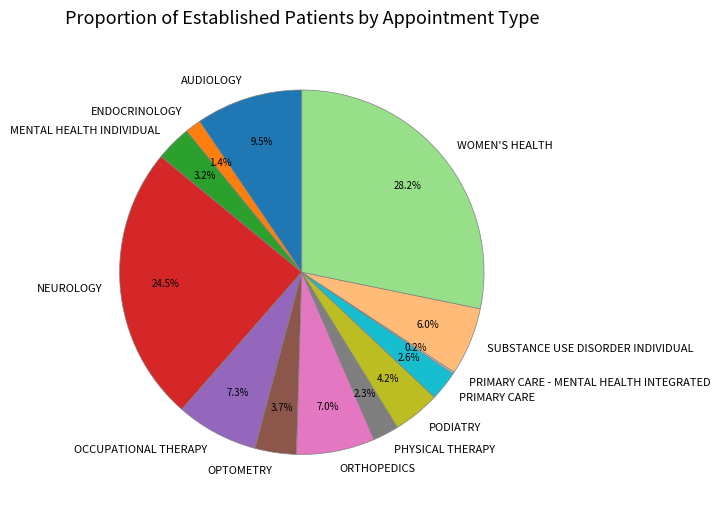

What is the largest slice in the pie chart?

WOMEN'S HEALTH